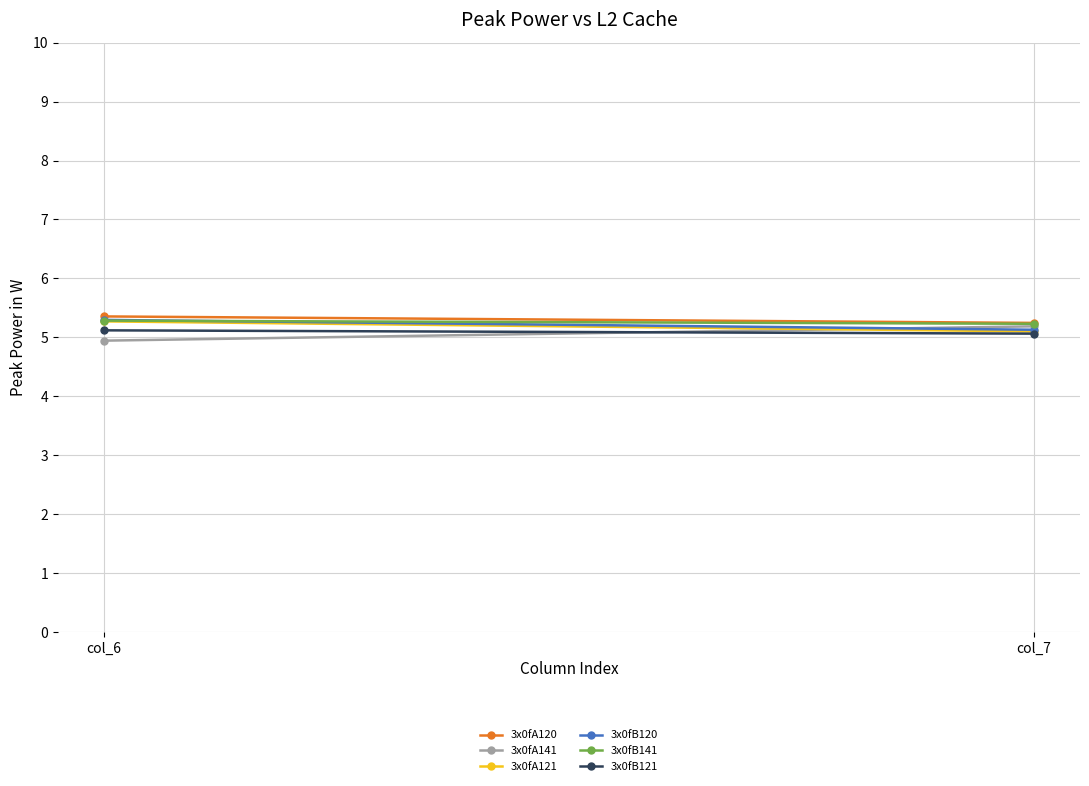

How many data points does each series have?

2